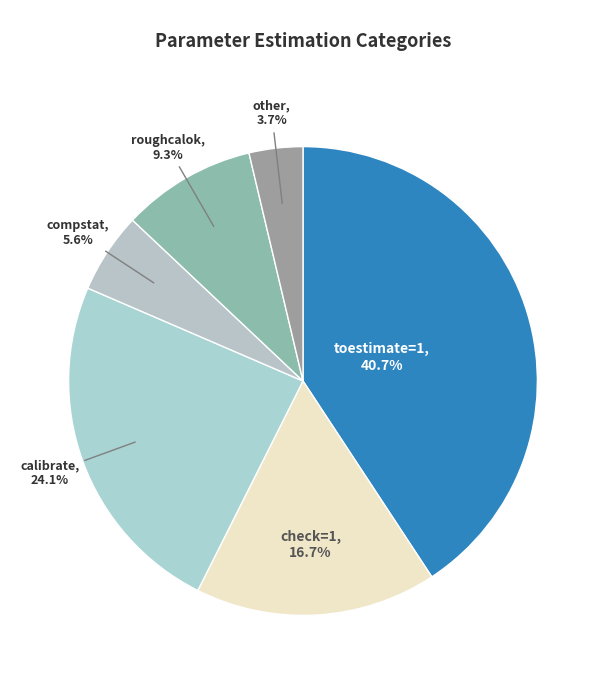

Which slice is the largest?

toestimate=1 (check=1)